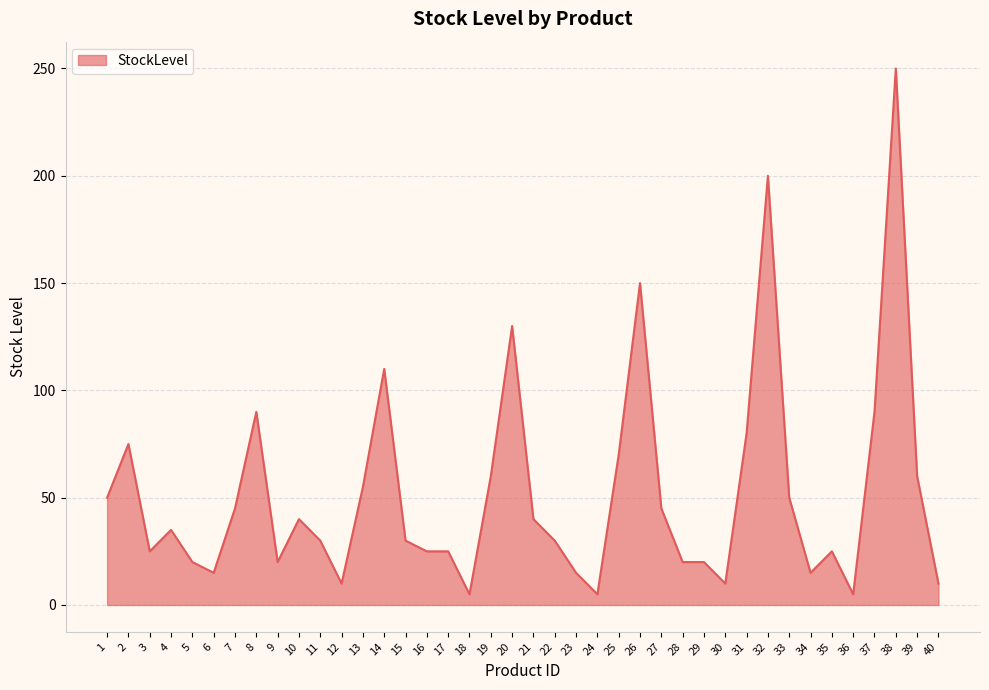

Does the chart have visible grid lines?

Yes